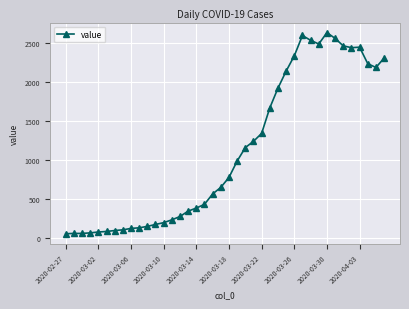

True or false: there are more than 2 points higher than both neighbors.

True